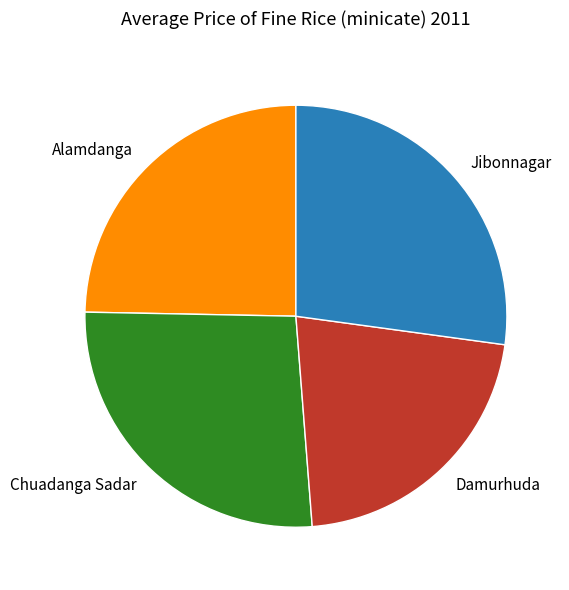

Which has a higher value, Chuadanga Sadar or Jibonnagar?

Jibonnagar